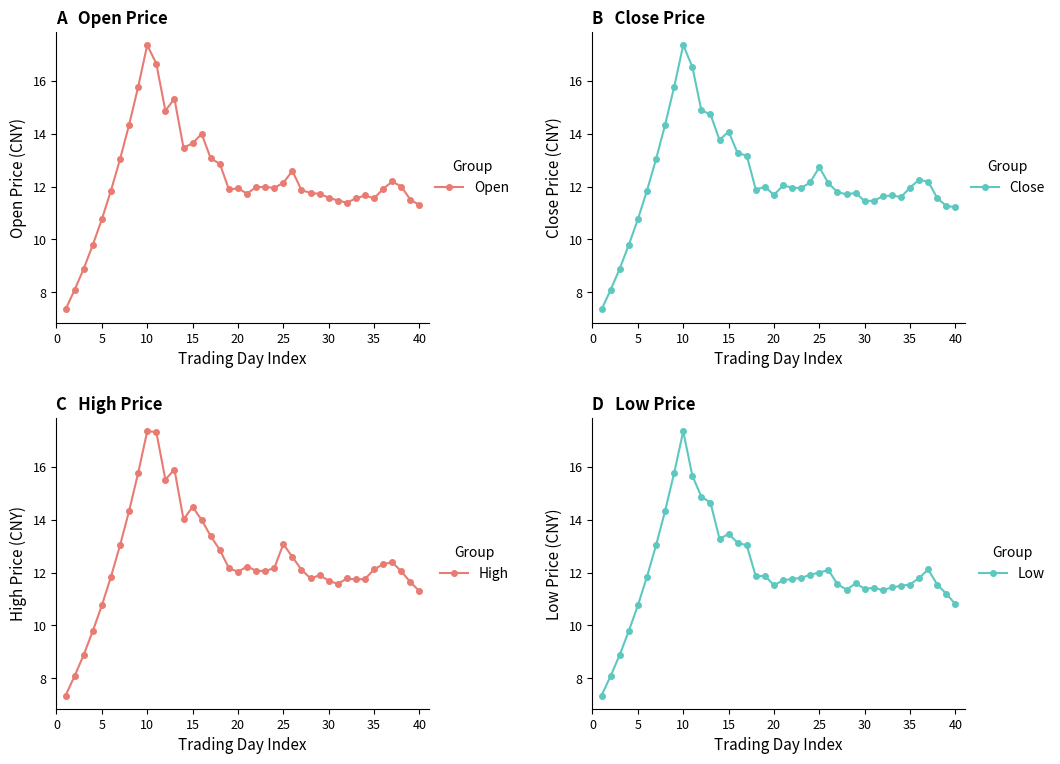

True or false: Open has more than 2 points higher than both neighbors.

True